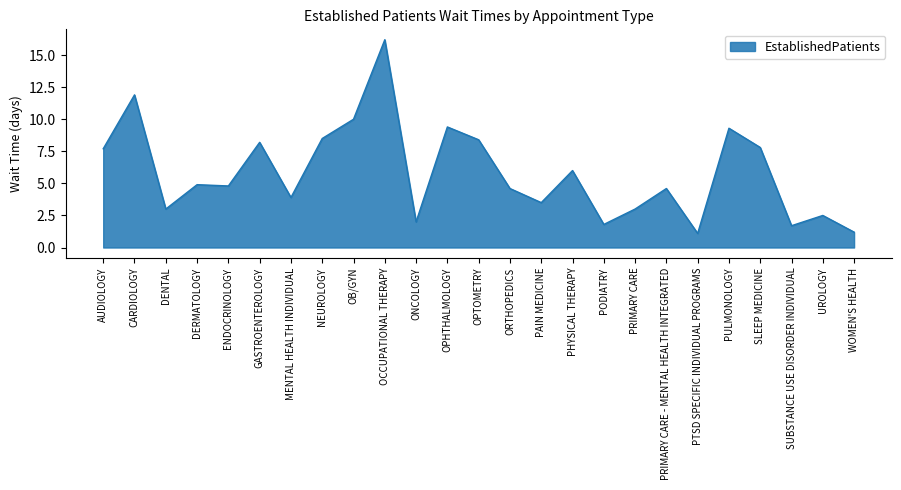

Reading left to right, extract all data points from this chart.

7.7	11.9	3.0	4.9	4.8	8.2	3.9	8.5	10.0	16.2	2.0	9.4	8.4	4.6	3.5	6.0	1.8	3.0	4.6	1.1	9.3	7.8	1.7	2.5	1.2